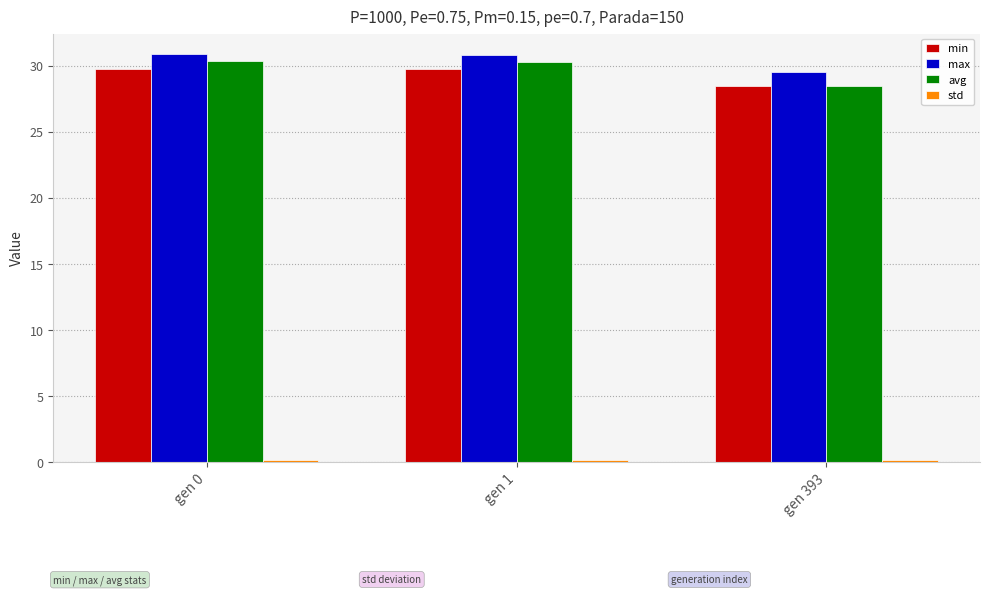

Read the max value at gen 1.

30.8